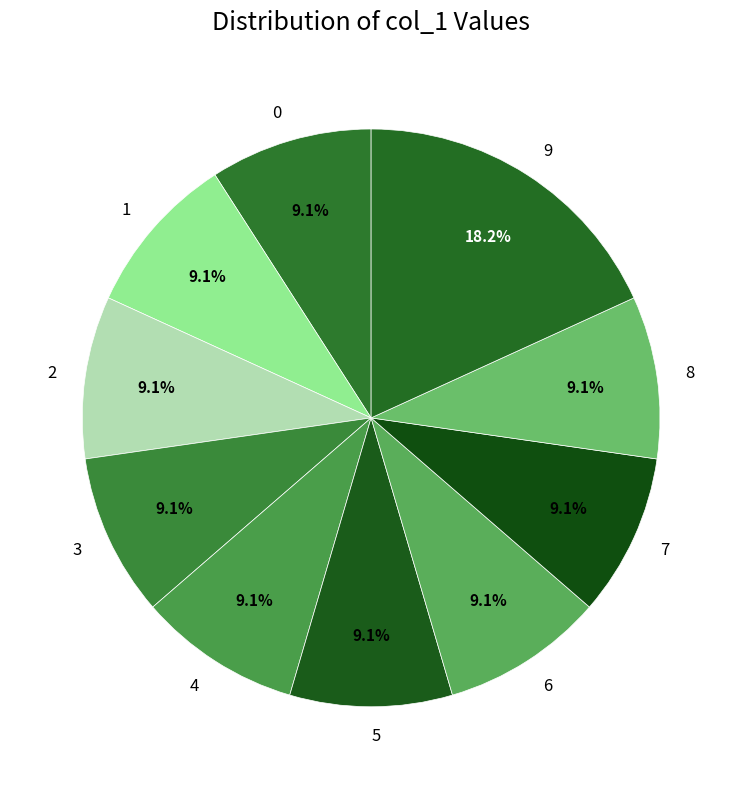

Count the number of slices in the pie.

10